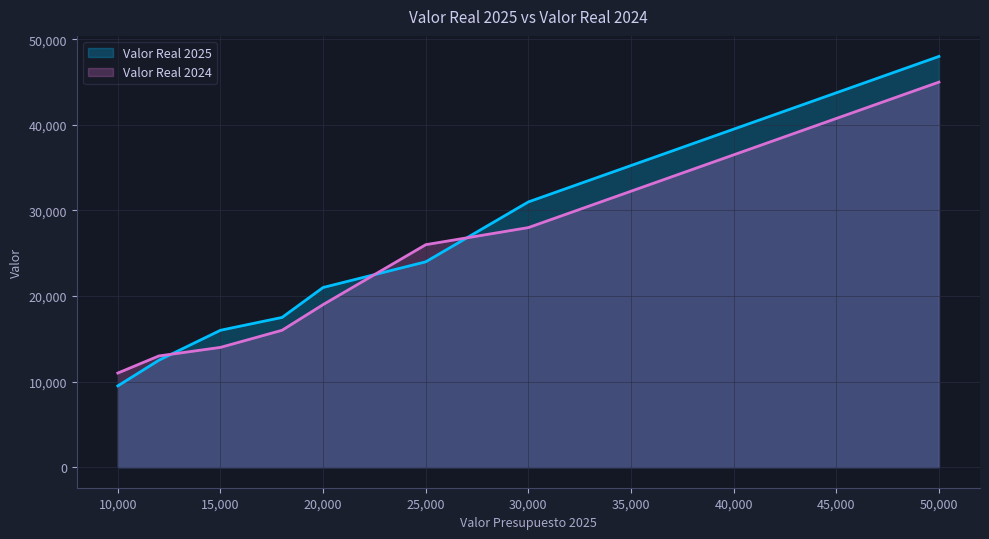

What is the sum of all Valor Real 2025 values?

179500